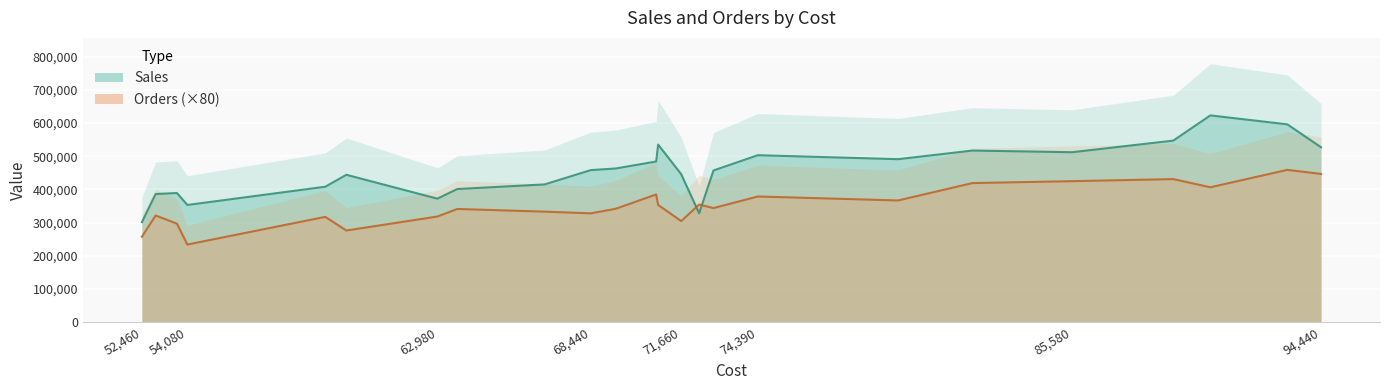

What is the average value of the Sales series?

456500